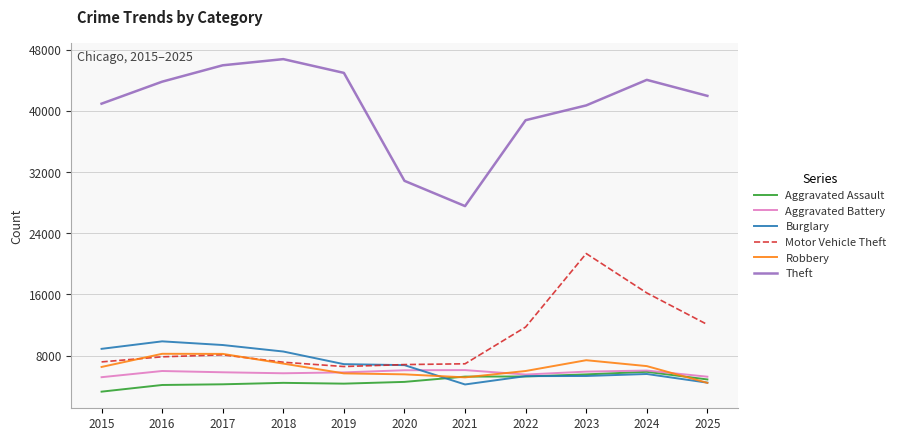

What is the smallest value displayed?

3272